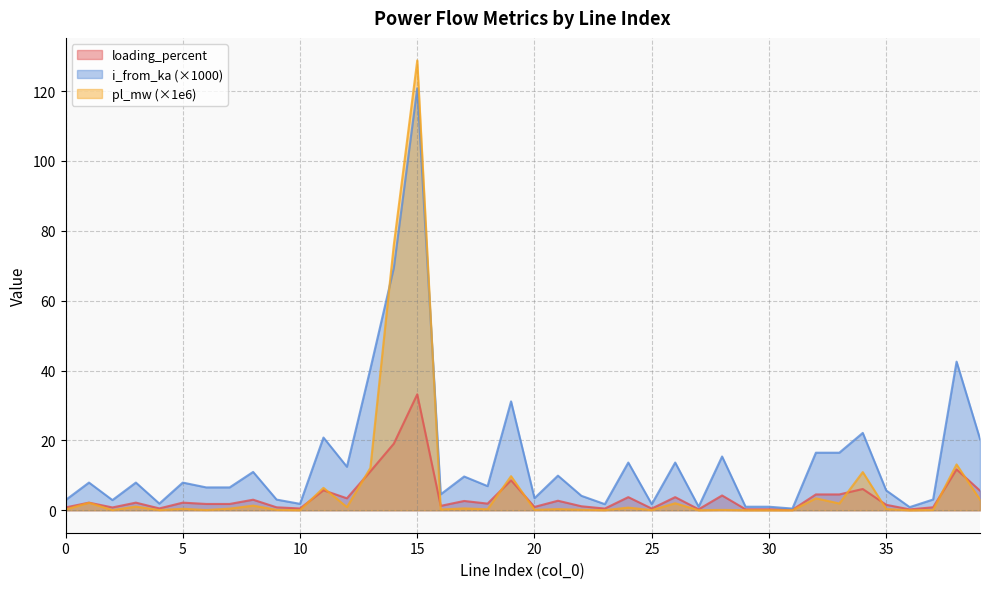

Reading right to left, list all the values displayed in this chart.

pl_mw: 39=3.0	38=13.1	37=0.1	36=0.0	35=0.3	34=10.9	33=1.9	32=3.4	31=0.0	30=0.0	29=0.0	28=0.1	27=0.0	26=2.0	25=0.0	24=0.8	23=0.0	22=0.1	21=0.3	20=0.1	19=9.8	18=0.3	17=0.5	16=0.2	15=128.8	14=76.0	13=12.1	12=0.9	11=6.4	10=0.0	9=0.1	8=1.3	7=0.5	6=0.1	5=0.4	4=0.0	3=1.0	2=0.0	1=2.1	0=0.2
i_from_ka: 39=20.4	38=42.5	37=3.1	36=0.9	35=5.7	34=22.1	33=16.5	32=16.5	31=0.5	30=1.0	29=1.0	28=15.4	27=1.0	26=13.7	25=1.7	24=13.7	23=1.7	22=4.1	21=9.9	20=3.5	19=31.2	18=6.9	17=9.7	16=4.6	15=120.8	14=69.4	13=40.5	12=12.4	11=20.8	10=1.8	9=3.0	8=11.0	7=6.5	6=6.5	5=7.9	4=1.9	3=7.9	2=2.9	1=7.9	0=2.9
loading_percent: 39=5.6	38=11.7	37=0.8	36=0.2	35=1.6	34=6.1	33=4.5	32=4.5	31=0.1	30=0.3	29=0.3	28=4.2	27=0.3	26=3.8	25=0.5	24=3.8	23=0.5	22=1.1	21=2.7	20=0.9	19=8.6	18=1.9	17=2.7	16=1.3	15=33.2	14=19.1	13=11.1	12=3.4	11=5.7	10=0.5	9=0.8	8=3.0	7=1.8	6=1.8	5=2.2	4=0.5	3=2.2	2=0.8	1=2.2	0=0.8